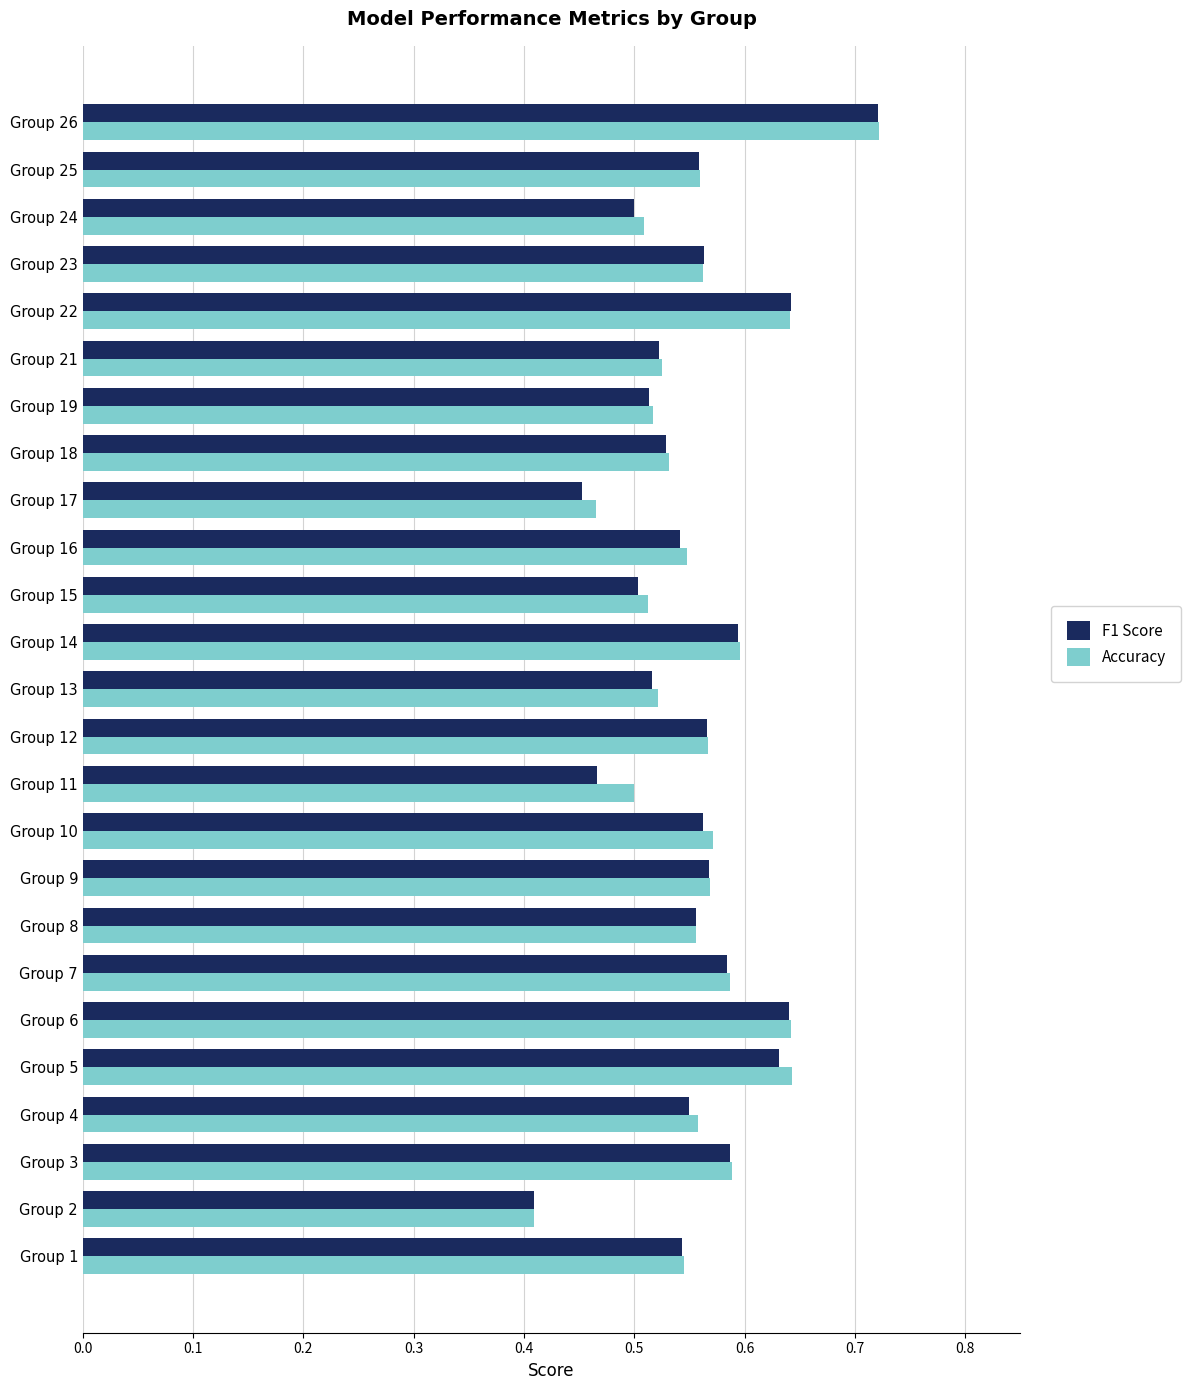

At which category is the sum across all series the highest?

Group 26